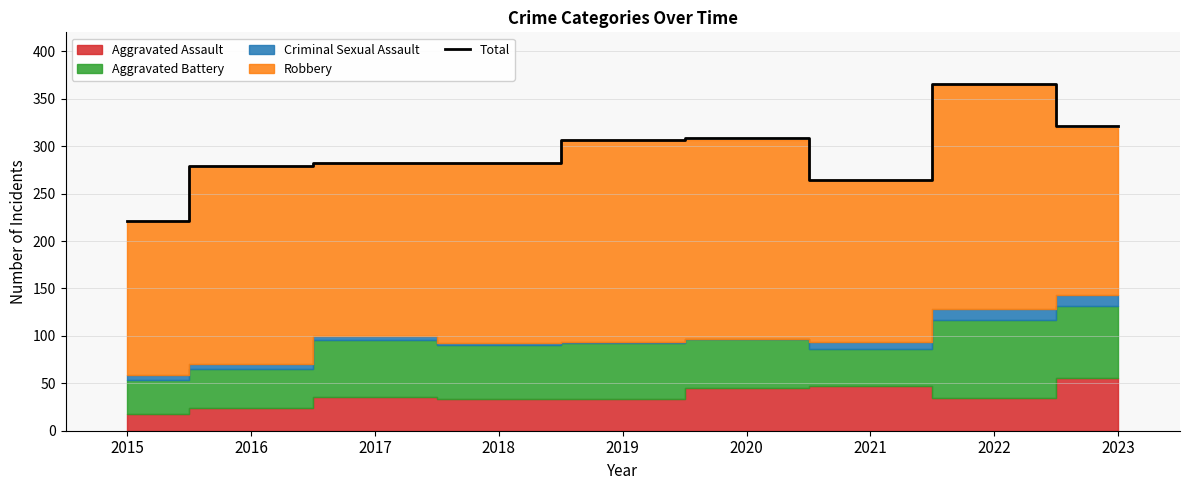

Read the value at 2022, to the nearest 10.

370